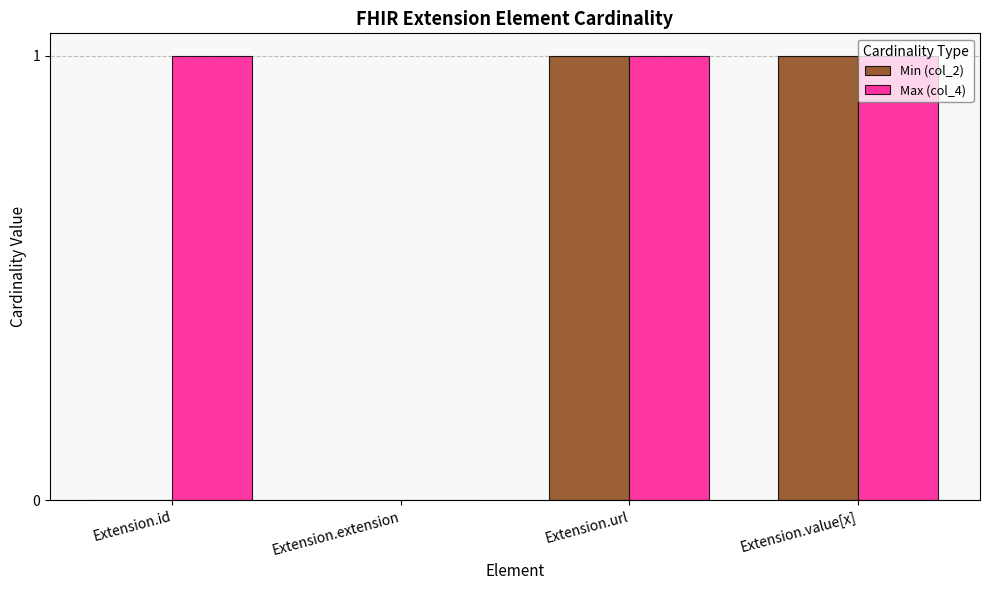

Which series has the largest total across all categories?

Max (col_4)